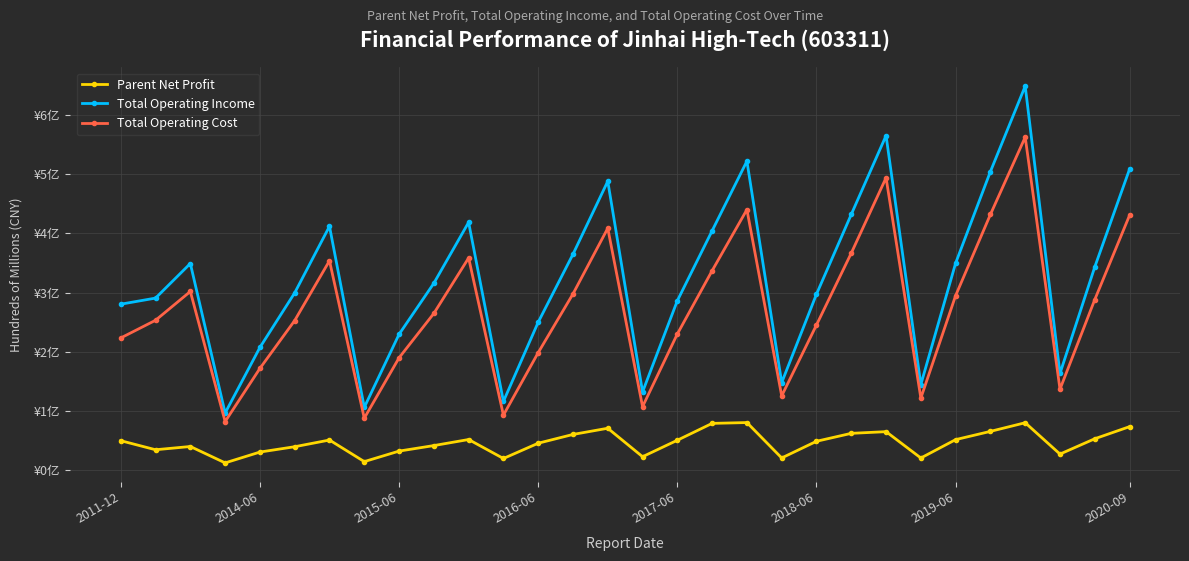

Is this an area chart (filled region under the line)?

No